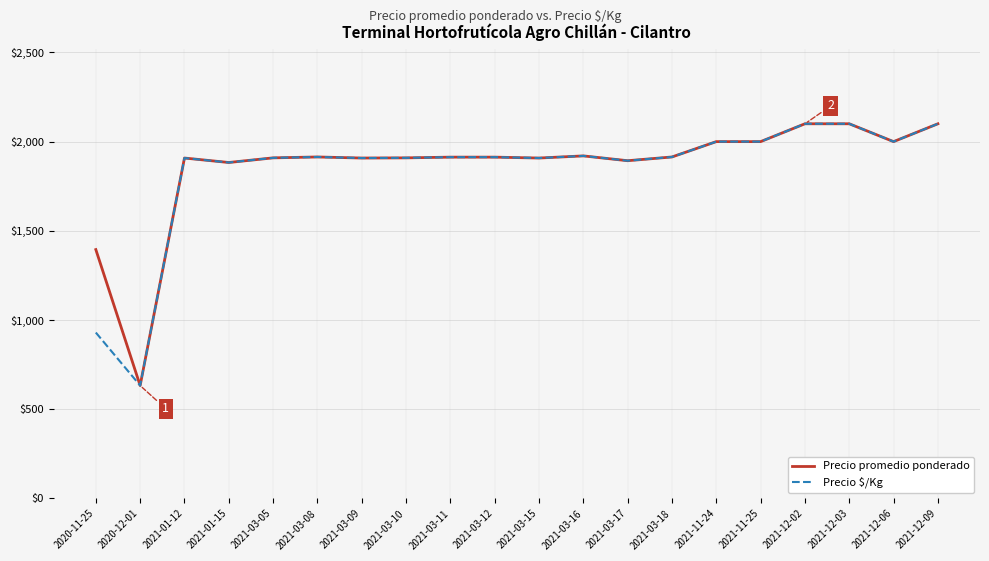

Where is Precio $/Kg nearest to the value 1366?

2020-11-25